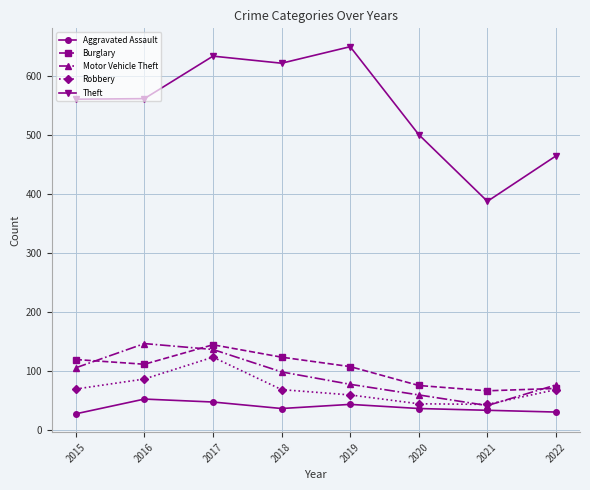

Count the Aggravated Assault values in the range 33 to 47.

5